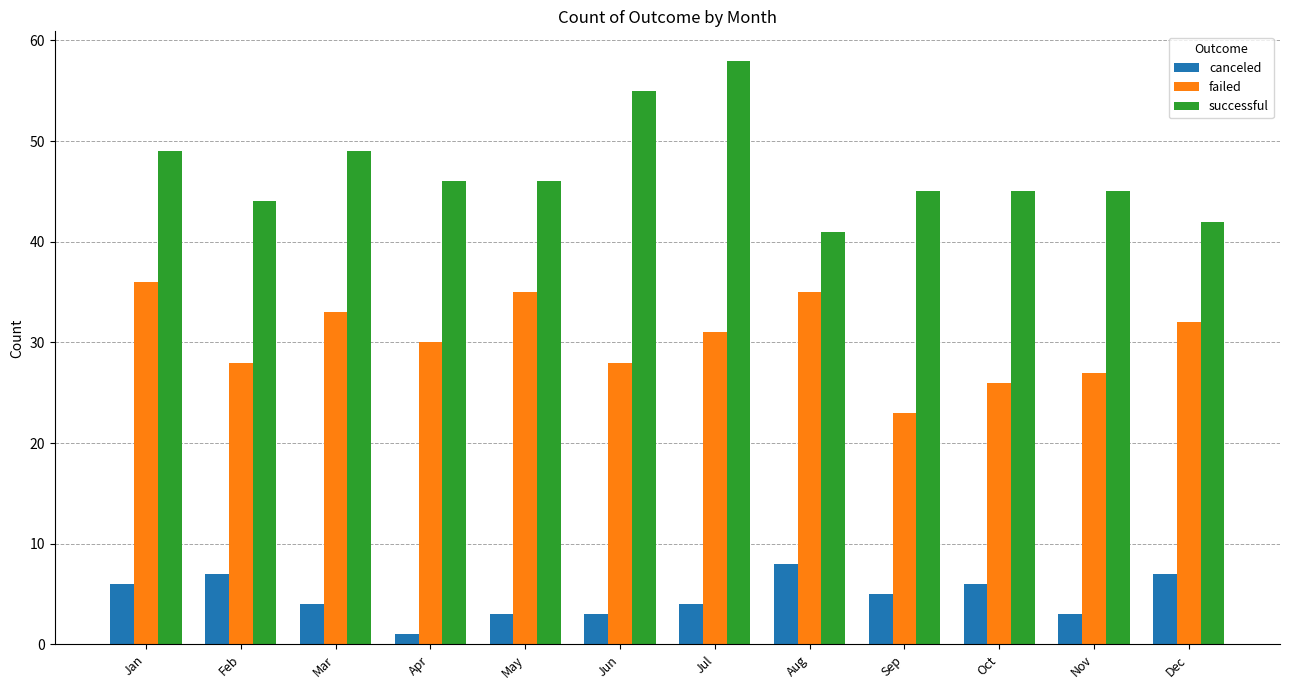

How many data points does each series have?

12